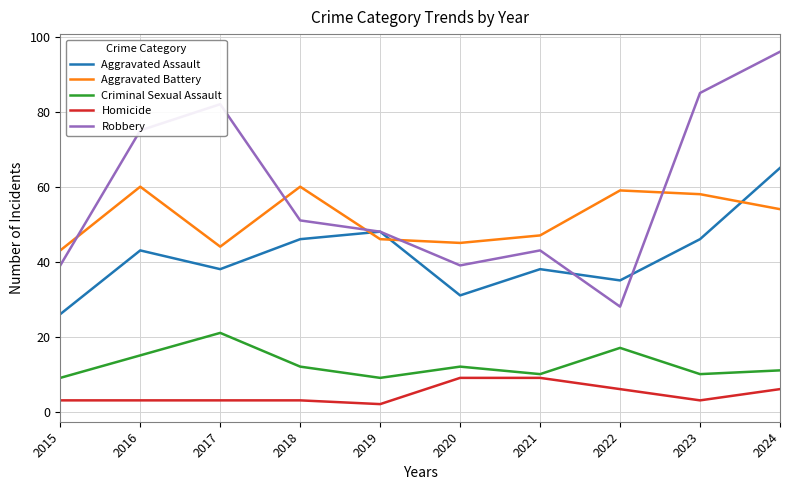

Rank the series at 2024 from highest to lowest value.

Robbery, Aggravated Assault, Aggravated Battery, Criminal Sexual Assault, Homicide